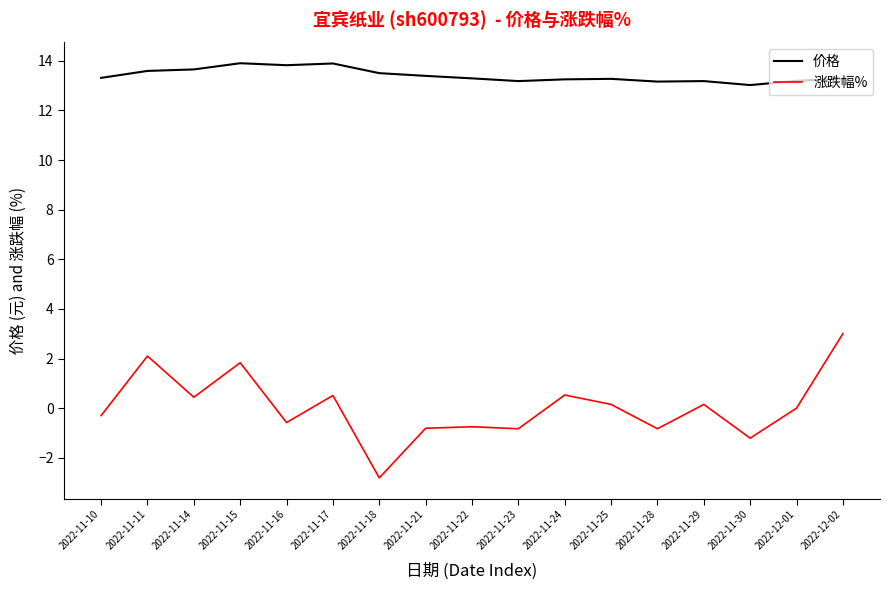

Which series has the largest total across all categories?

价格